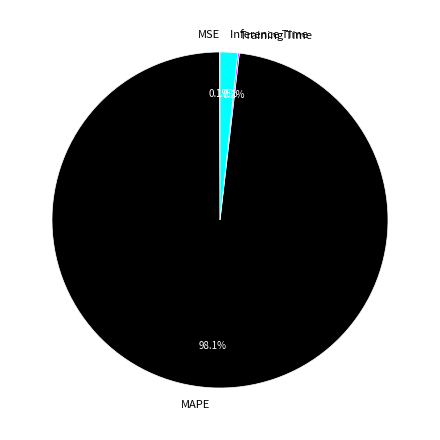

Which category accounts for the majority?

MAPE